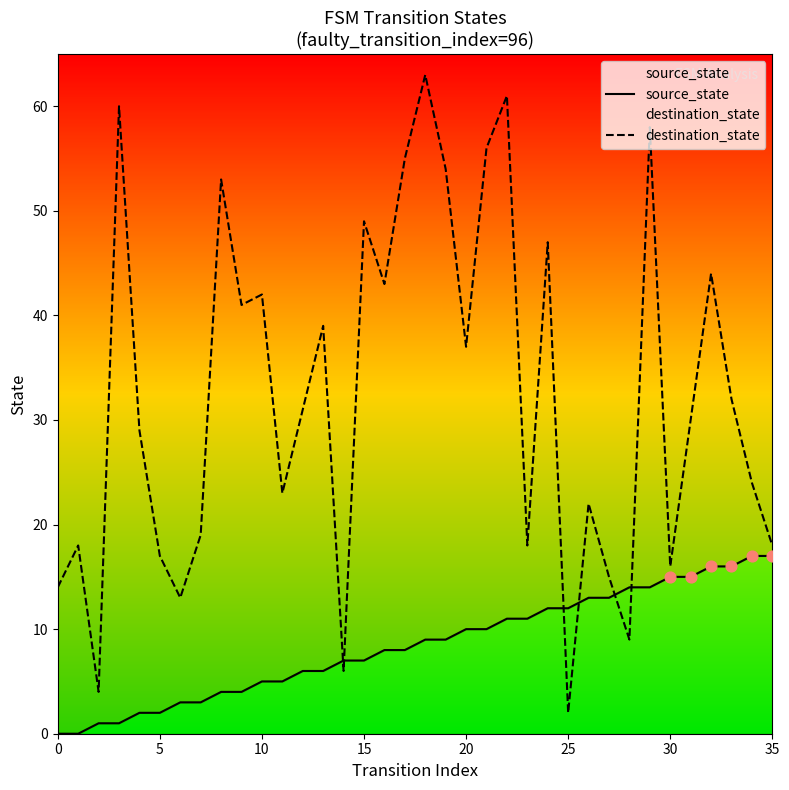

Which series contains the highest Y value?

destination_state